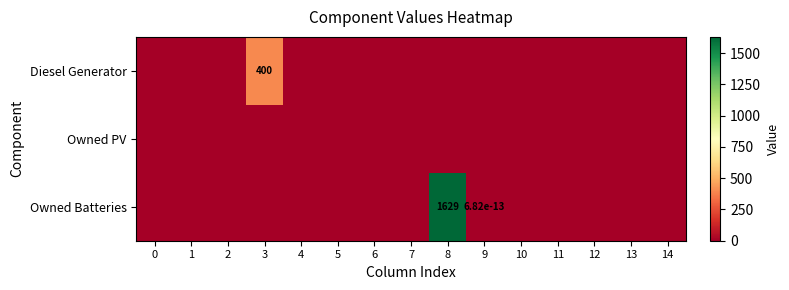

Rank the series by their maximum value, from highest to lowest.

Owned Batteries, Diesel Generator, Owned PV